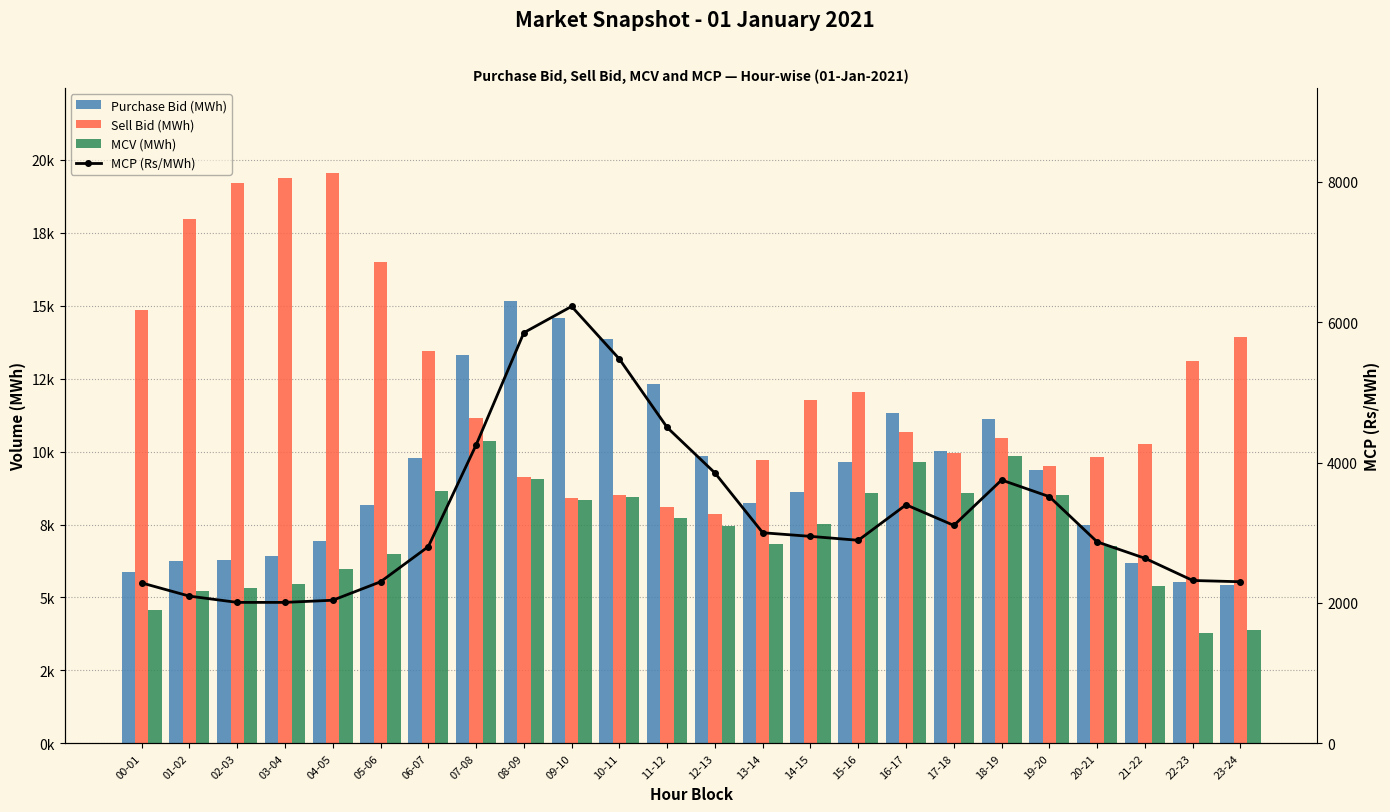

How many data points does each series have?

24